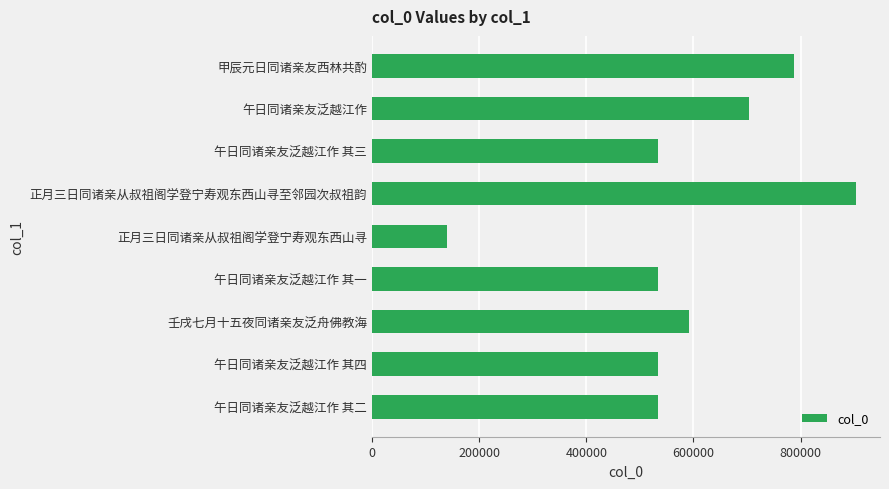

What is the sum of all values?

5263232